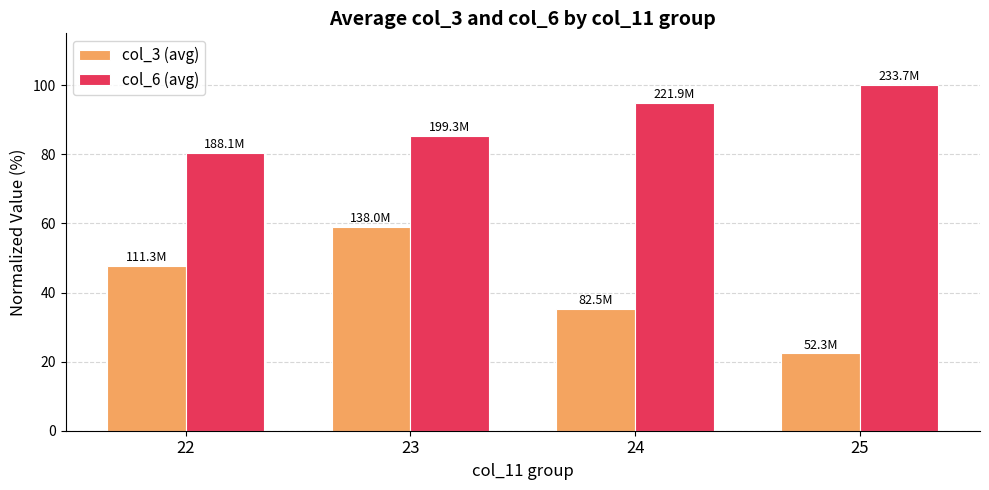

What is the total value across all series at 22?

128.1